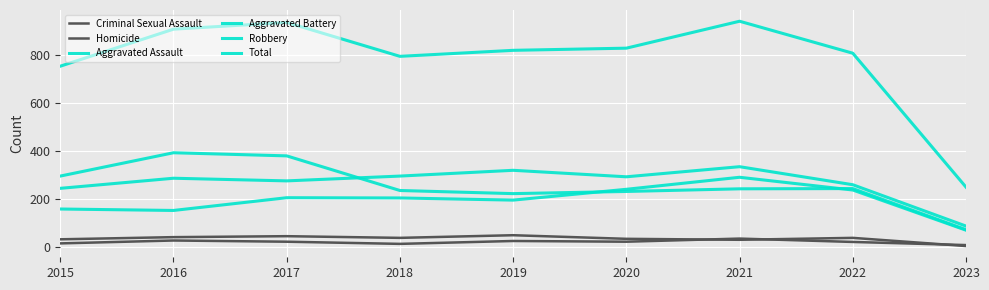

What is the smallest value displayed?

6